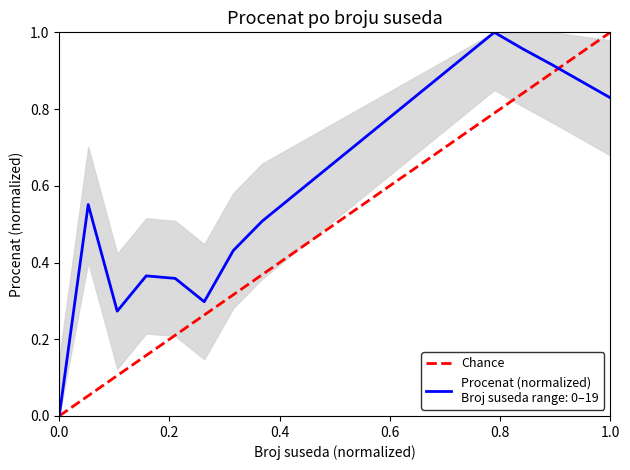

Between 0.0 and 1.0, which is larger?

1.0